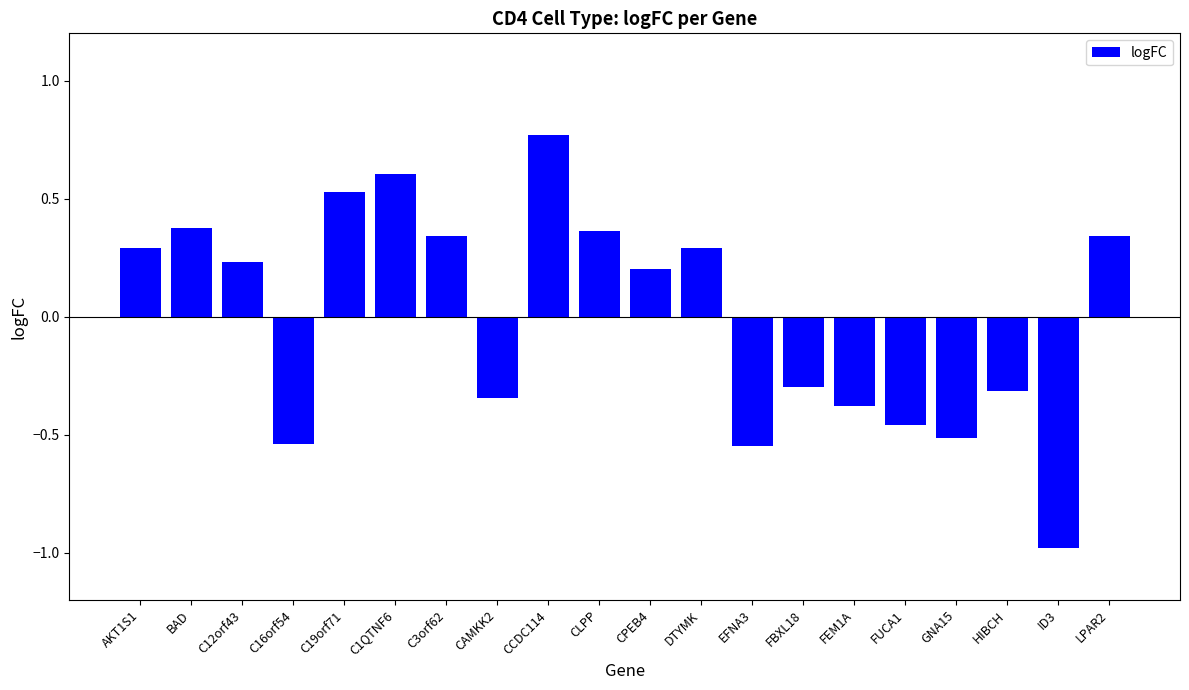

What is the difference between the second highest and minimum values?

1.6